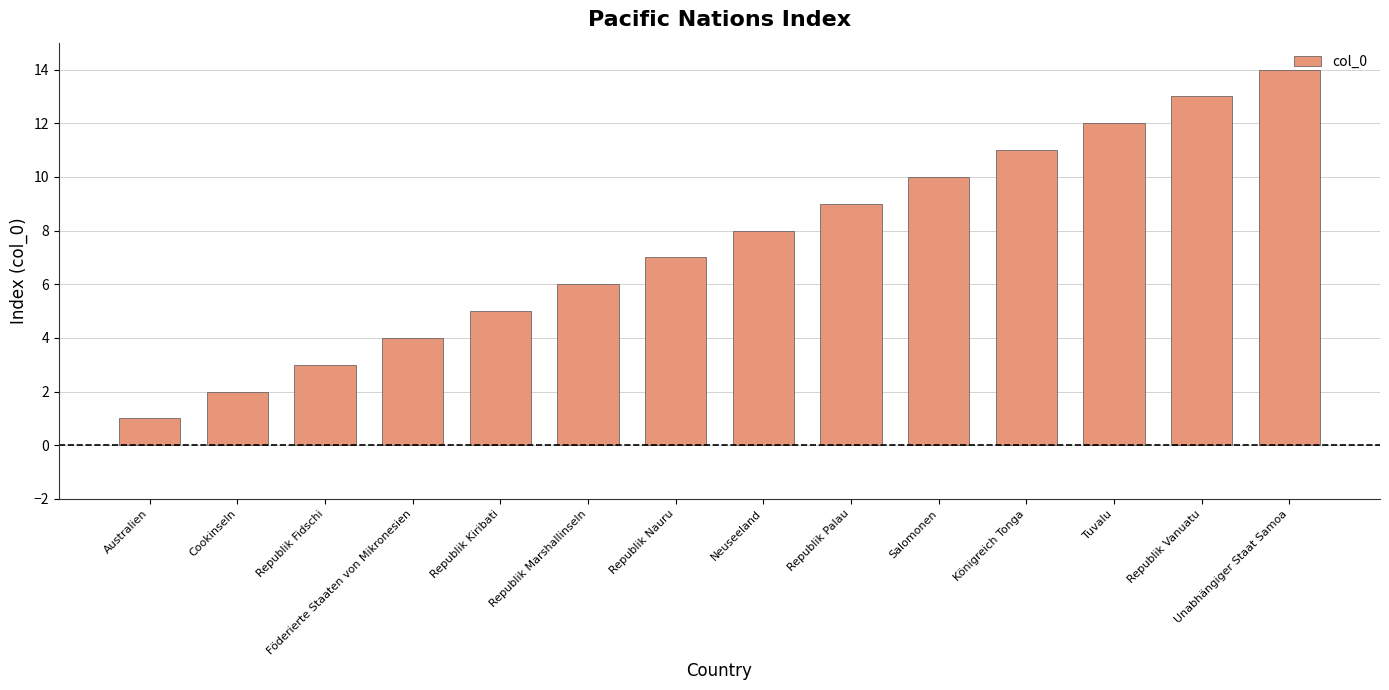

What is the label of the 6th bar from the right?

Republik Palau